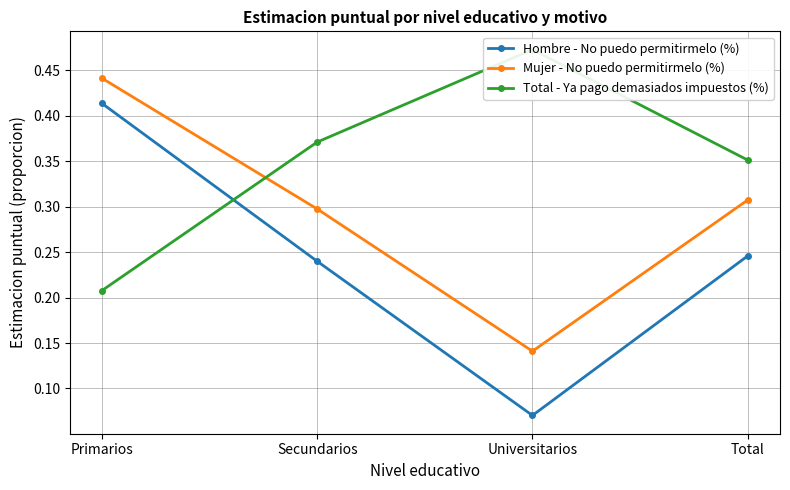

True or false: Mujer - No puedo permitirmelo (%) has more than 1 interior local peaks.

False